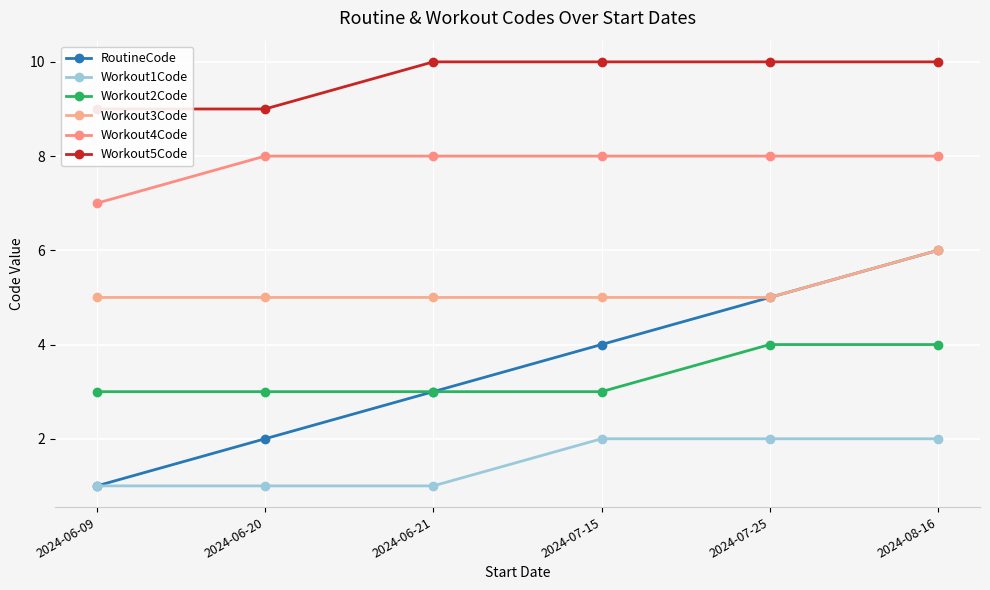

Rank the series at 2024-06-20 from highest to lowest value.

Workout5Code, Workout4Code, Workout3Code, Workout2Code, RoutineCode, Workout1Code